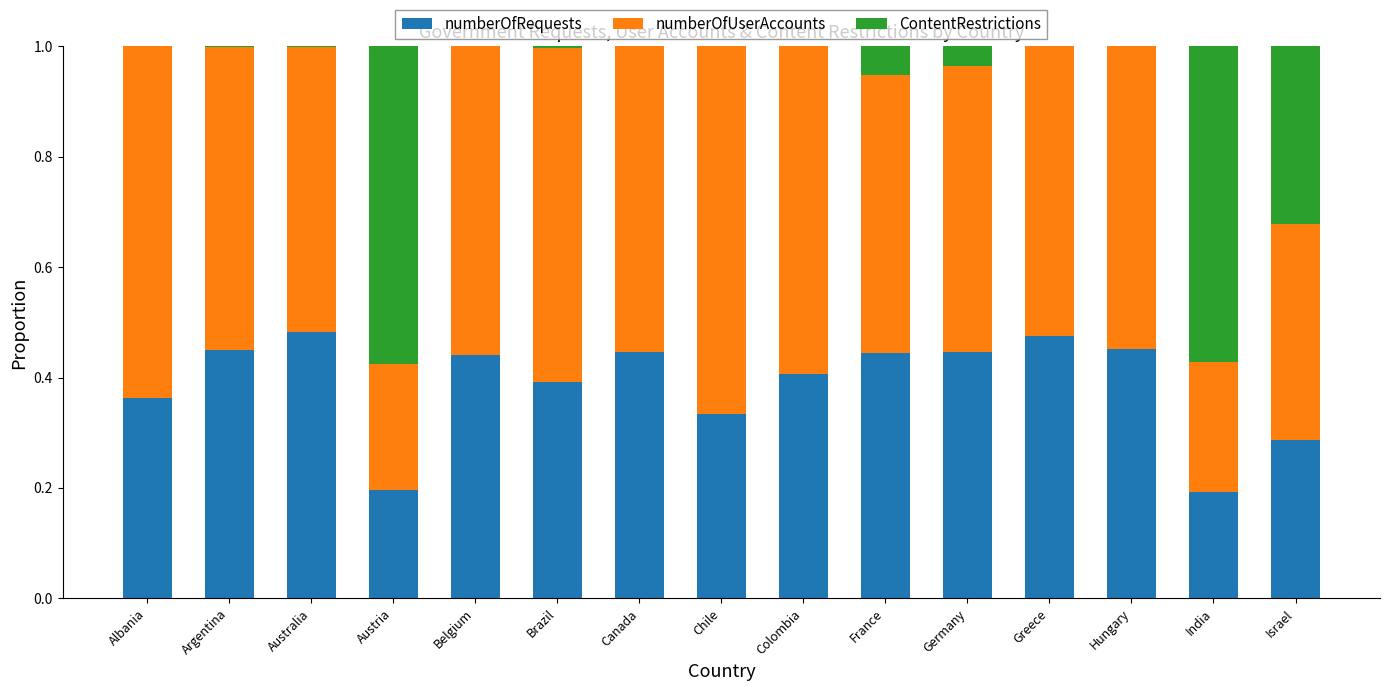

The value of numberOfRequests at Belgium is 0.7. True or false?

False